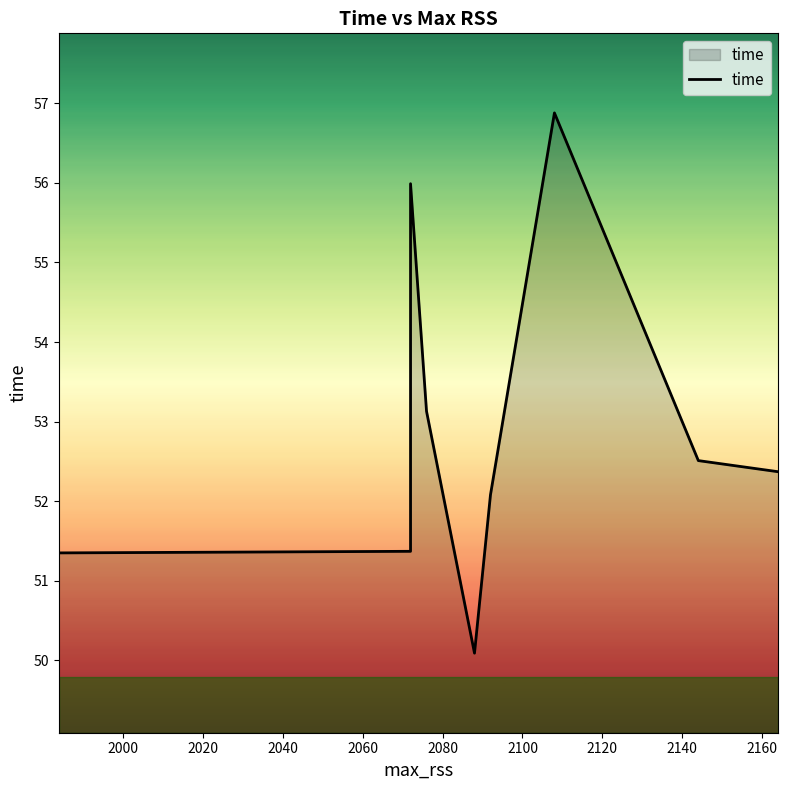

What is the minimum value shown in the chart?

50.1